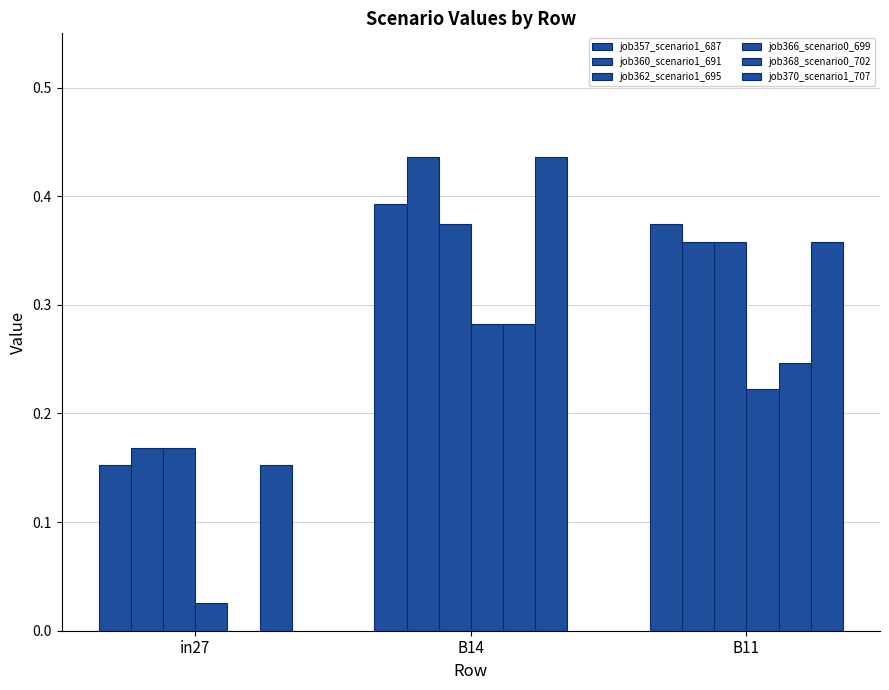

How many data points does each series have?

3